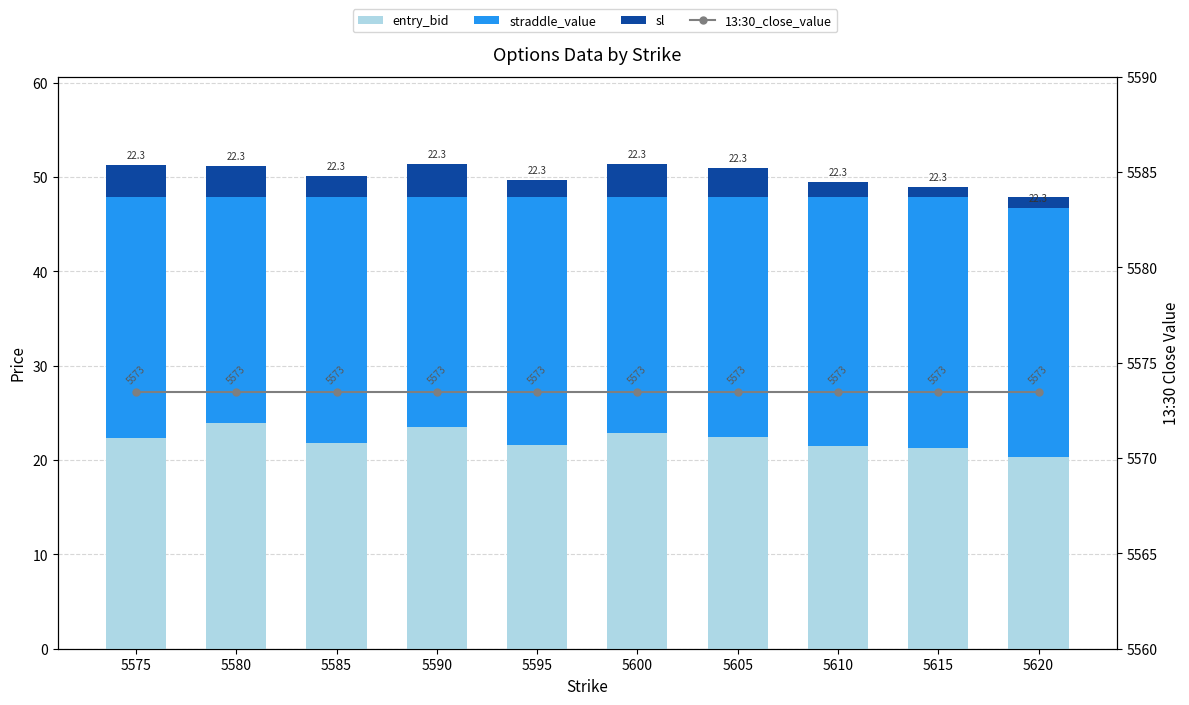

Reading left to right, extract all data points from this chart.

entry_bid: 22.3	23.9	21.8	23.5	21.6	22.9	22.4	21.5	21.3	20.3
straddle_value: 25.6	24.0	26.1	24.4	26.3	25.0	25.5	26.4	26.6	27.6
sl: 3.4	3.3	2.2	3.5	1.8	3.5	3.0	1.6	1.1	-1.2
13:30_close_value: 5573.5	5573.5	5573.5	5573.5	5573.5	5573.5	5573.5	5573.5	5573.5	5573.5